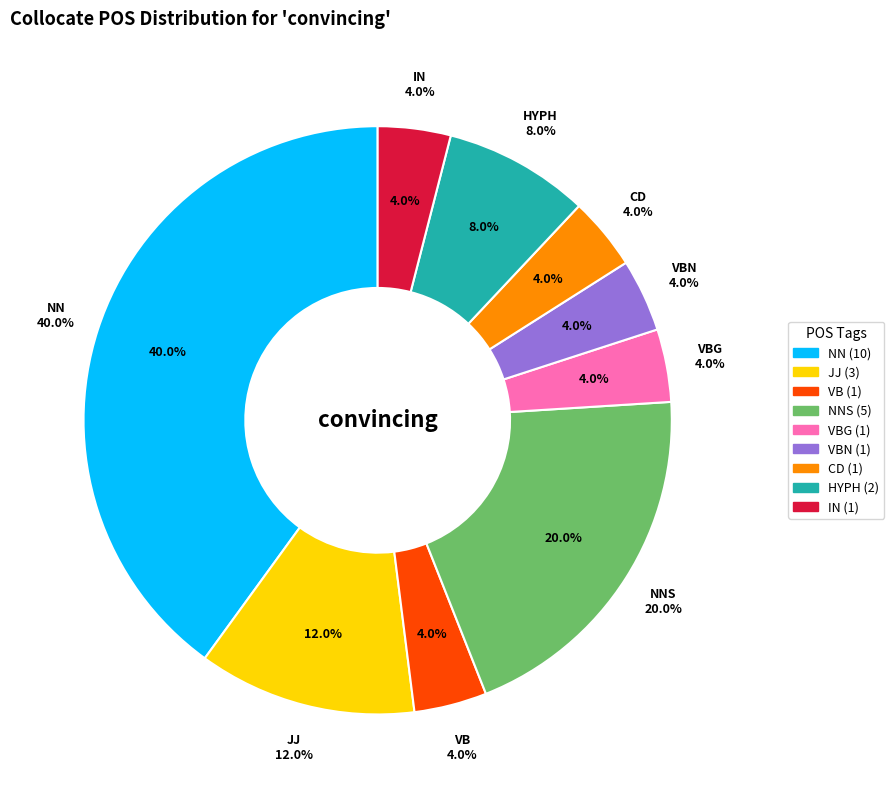

Does any single category account for the majority?

No